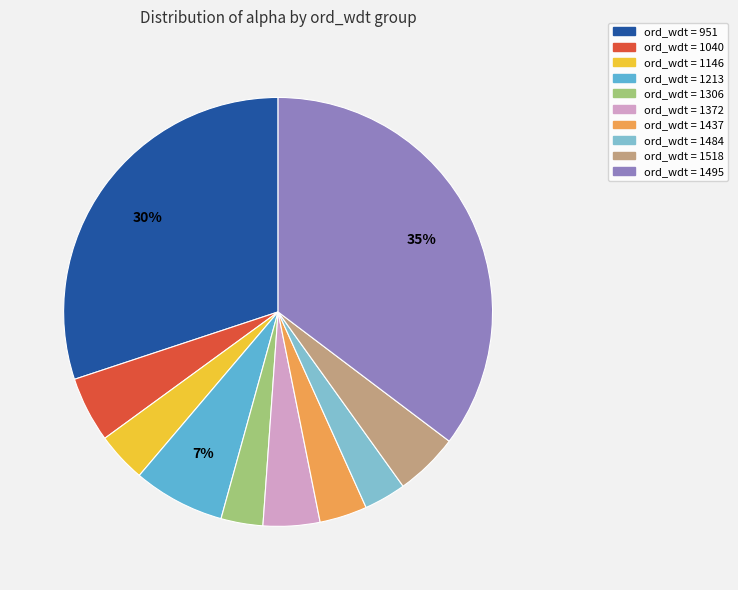

Is there a majority slice in this chart?

No